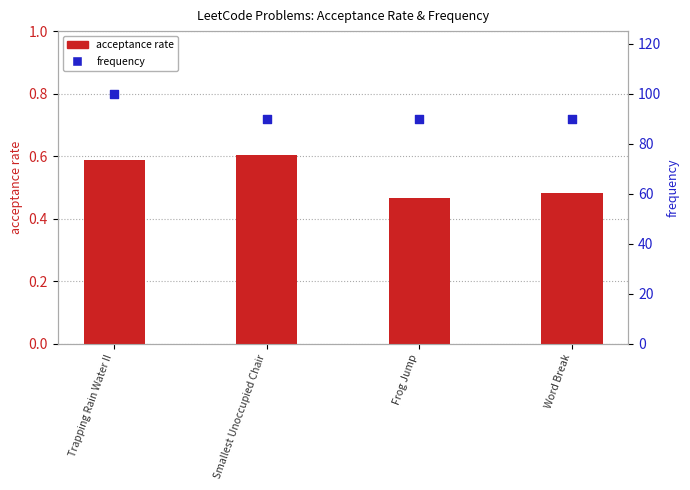

What are all the series names shown in the legend?

acceptance rate, frequency